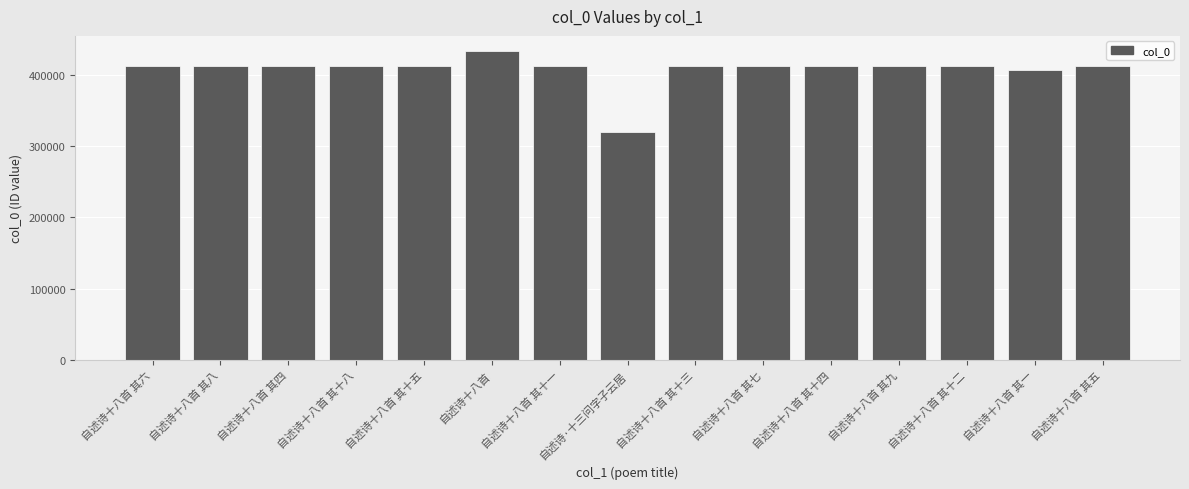

What is the difference between the second highest and minimum values?

92178